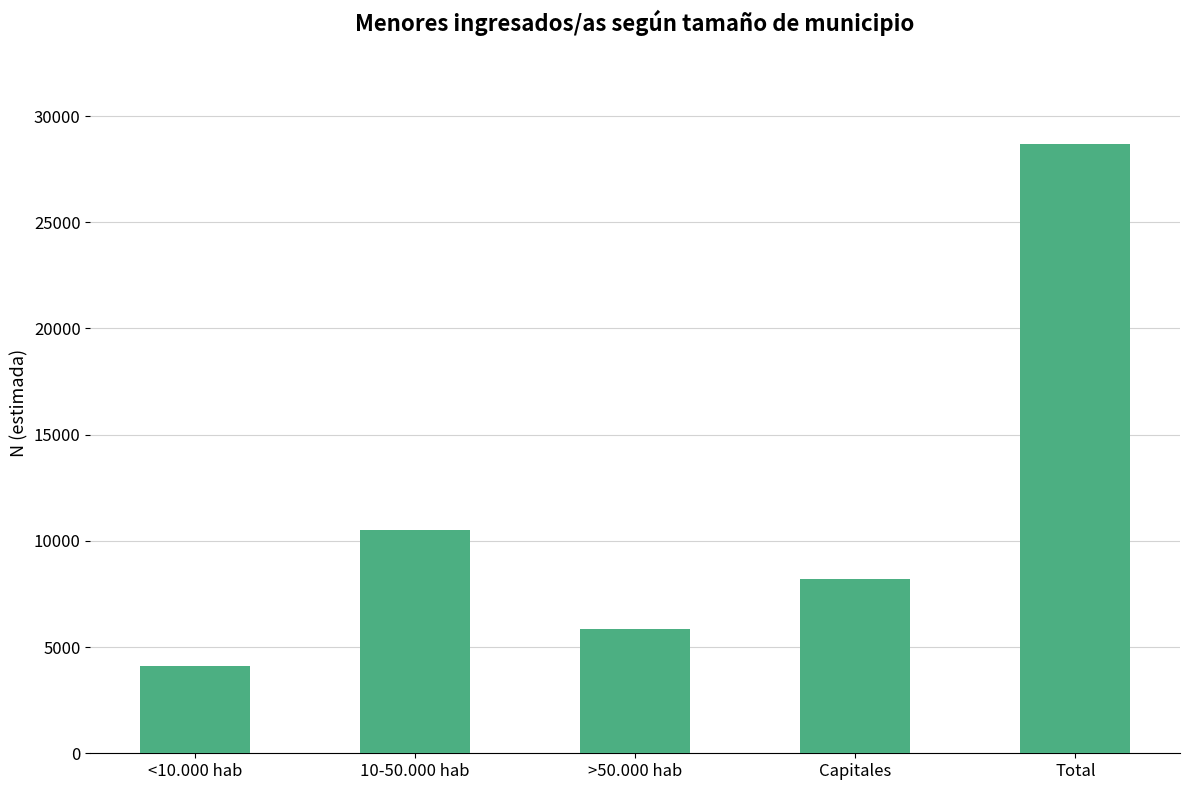

Rank the categories by value from lowest to highest.

<10.000 hab, >50.000 hab, Capitales, 10-50.000 hab, Total